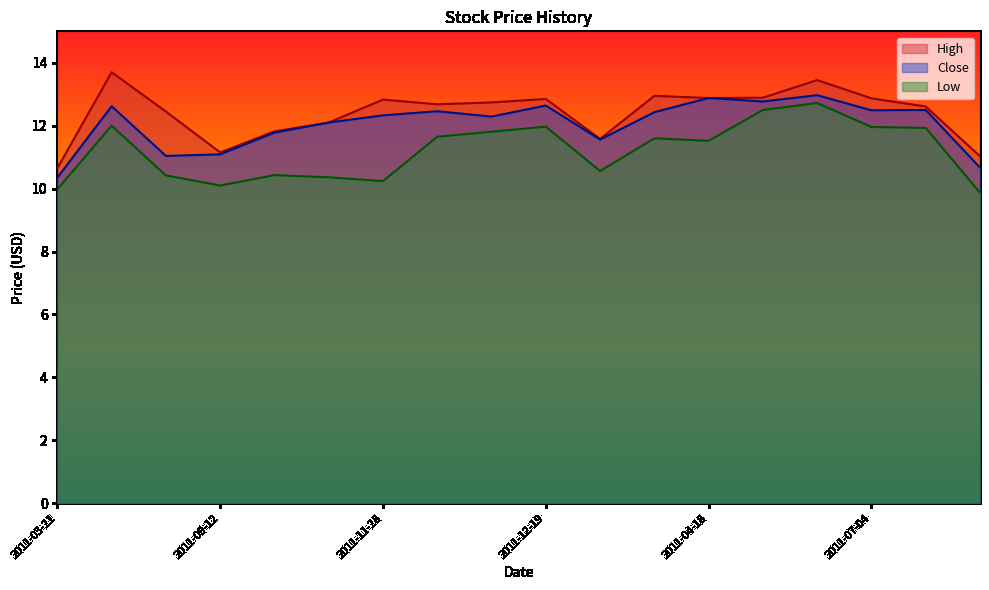

At which label does Close first exceed 12?

2011-06-06